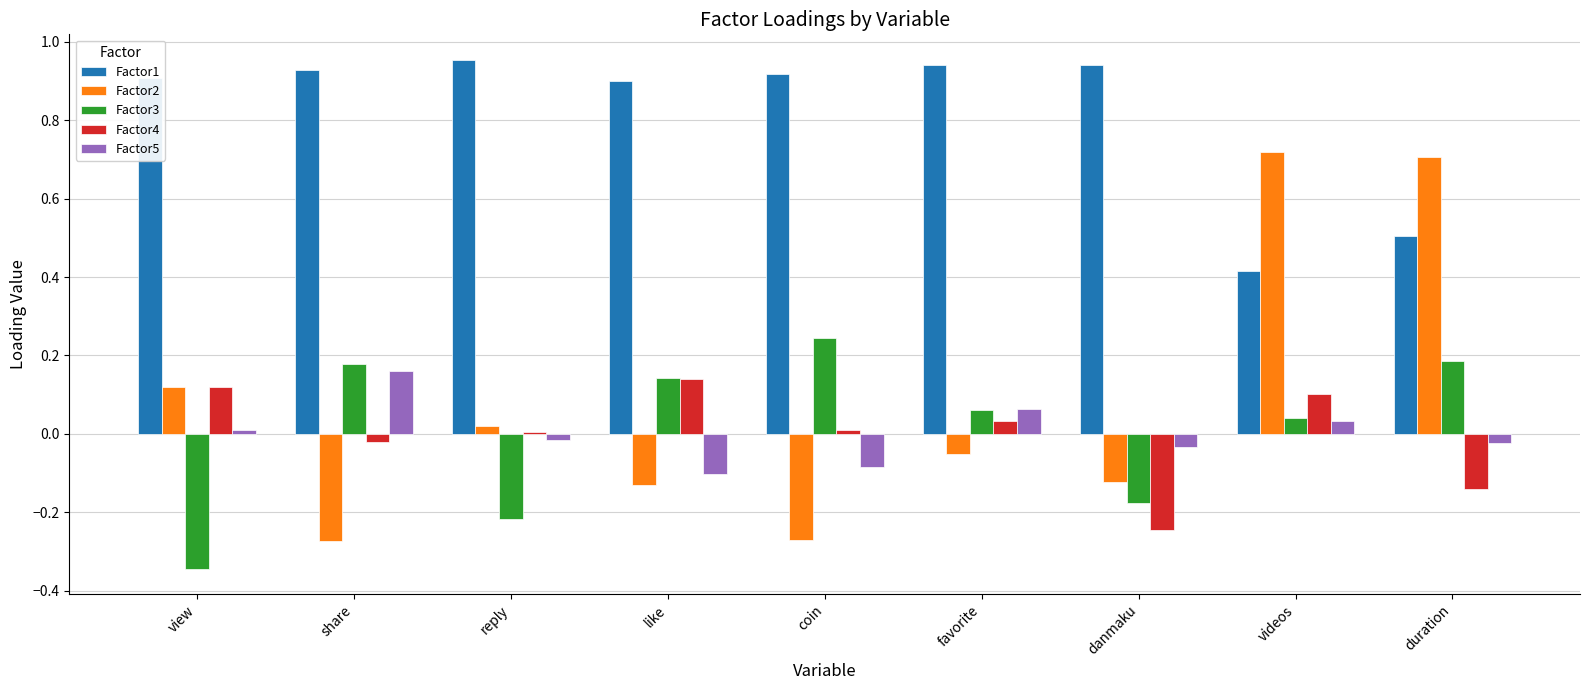

The value of Factor4 at coin is 0.0. True or false?

True